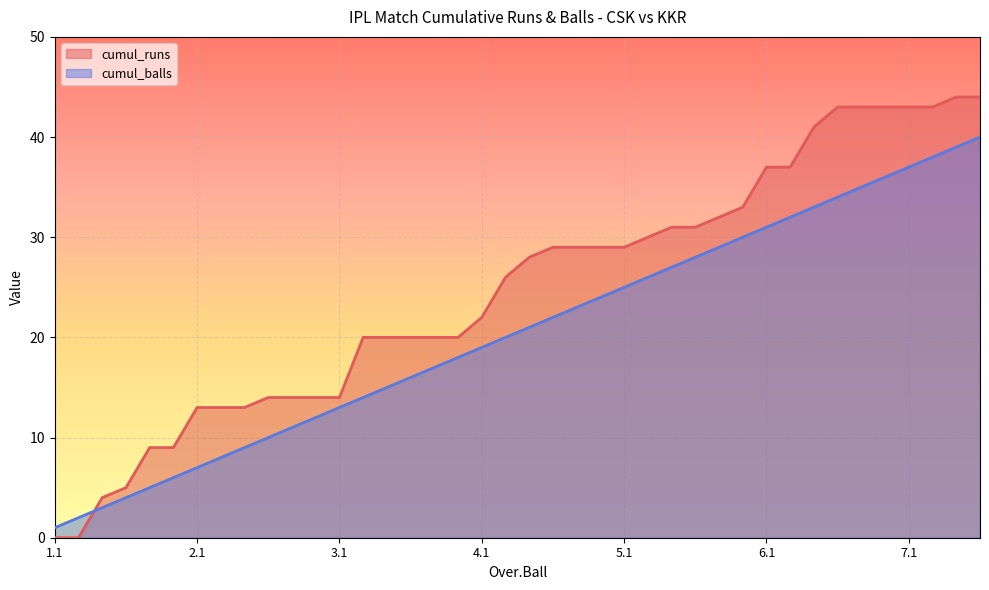

Rank the series at 3.6 from highest to lowest value.

cumul_runs, cumul_balls